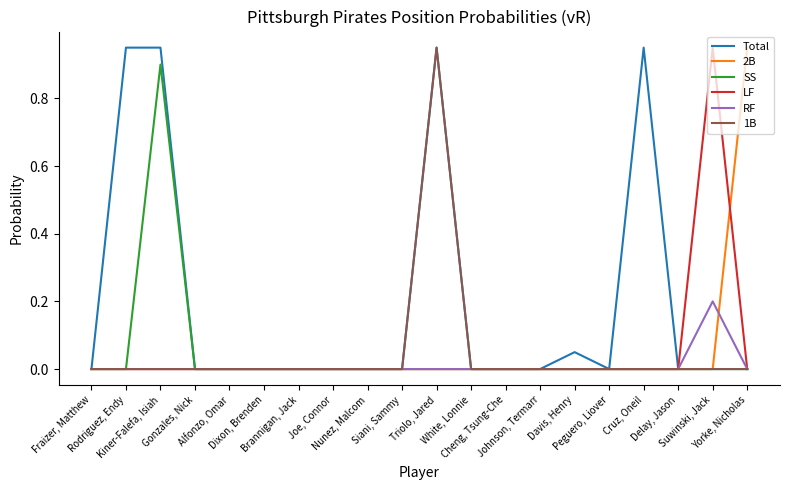

Count the number of data series in this chart.

6